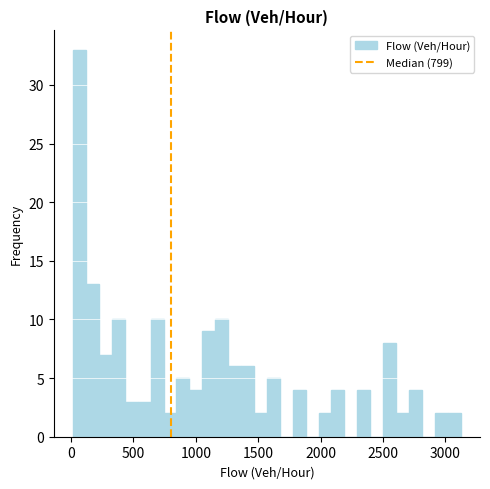

Around what value on the x-axis is the tallest bar? Give the approximate position of its centre, as read against the axis.

50